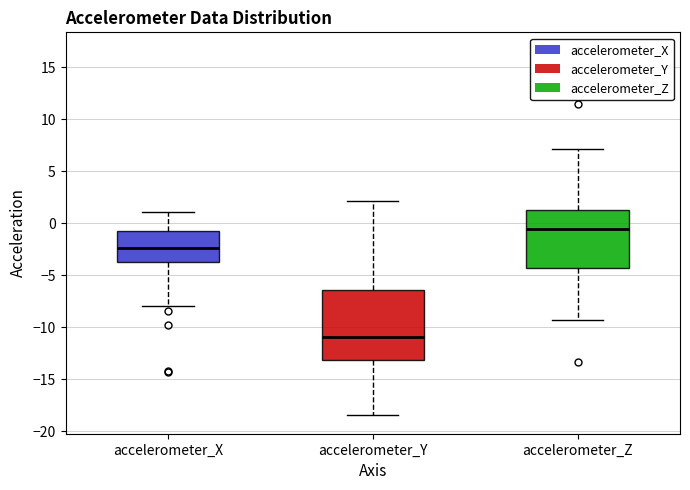

Where does the median line of the box for accelerometer_Z sit on the y-axis? The values are not printed on the chart, so give them approximately, as read against the axis.

-0.5